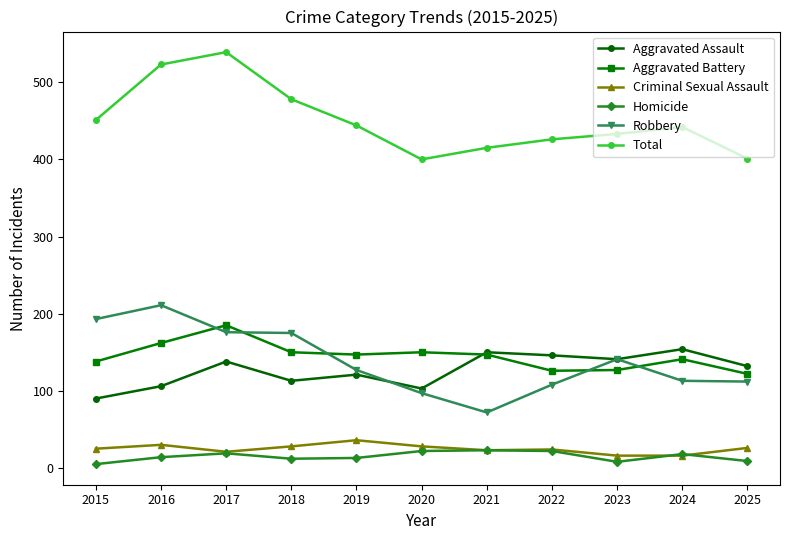

True or false: Aggravated Assault has a value of 103 at 2020.

True